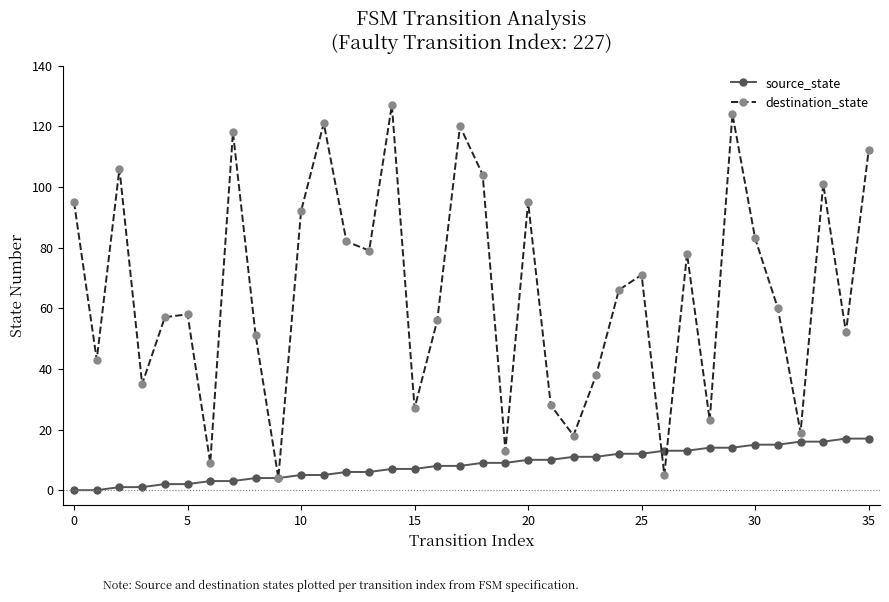

How many values in the destination_state series are below 66?

18